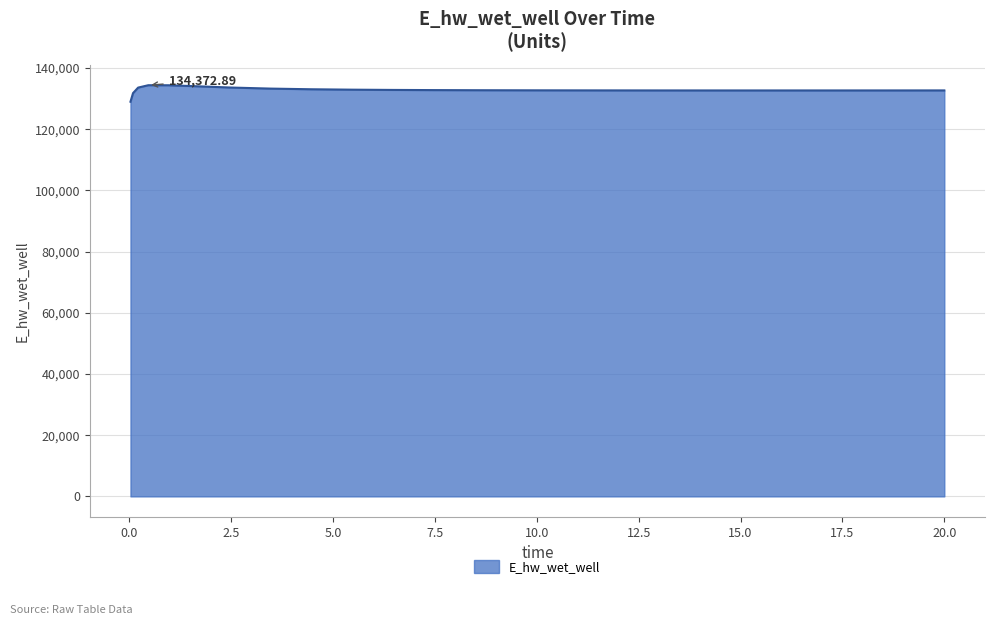

What is the minimum value shown in the chart?

128975.4